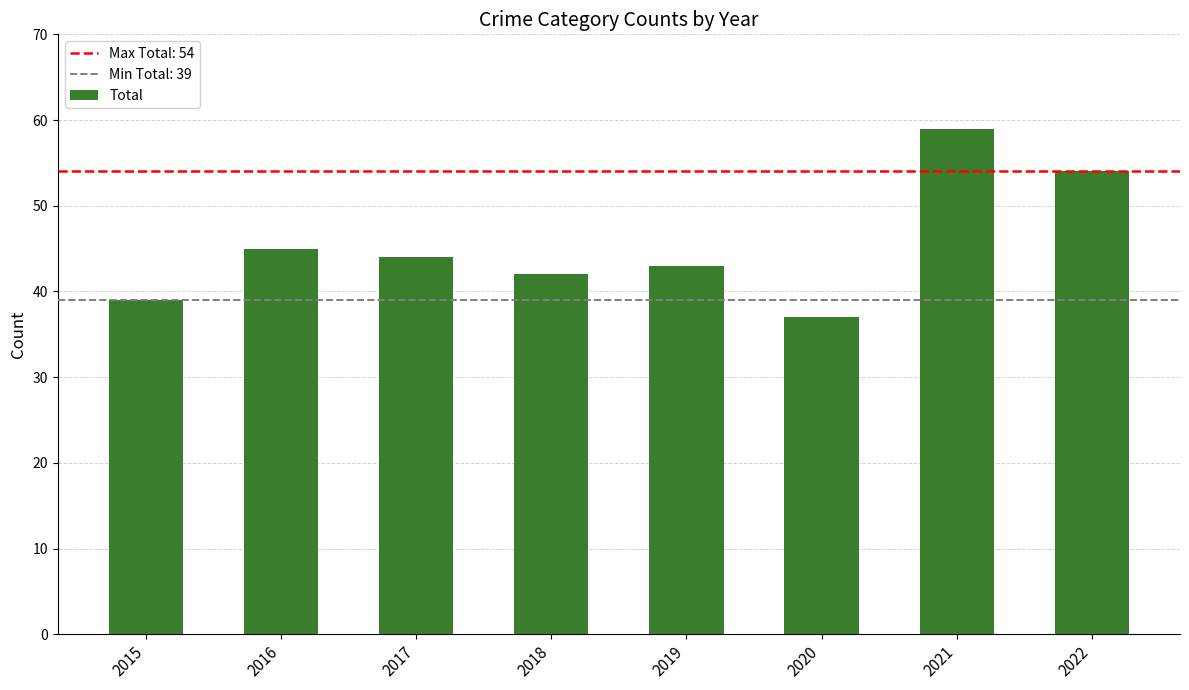

What is the difference between the maximum and minimum values?

22